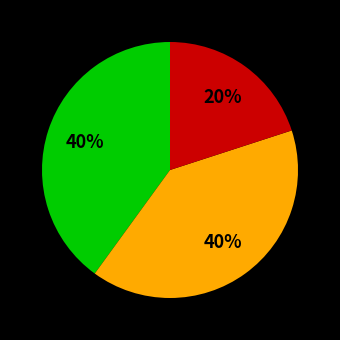

To the nearest percent, what is the difference between the largest and smallest slice percentages?

20%